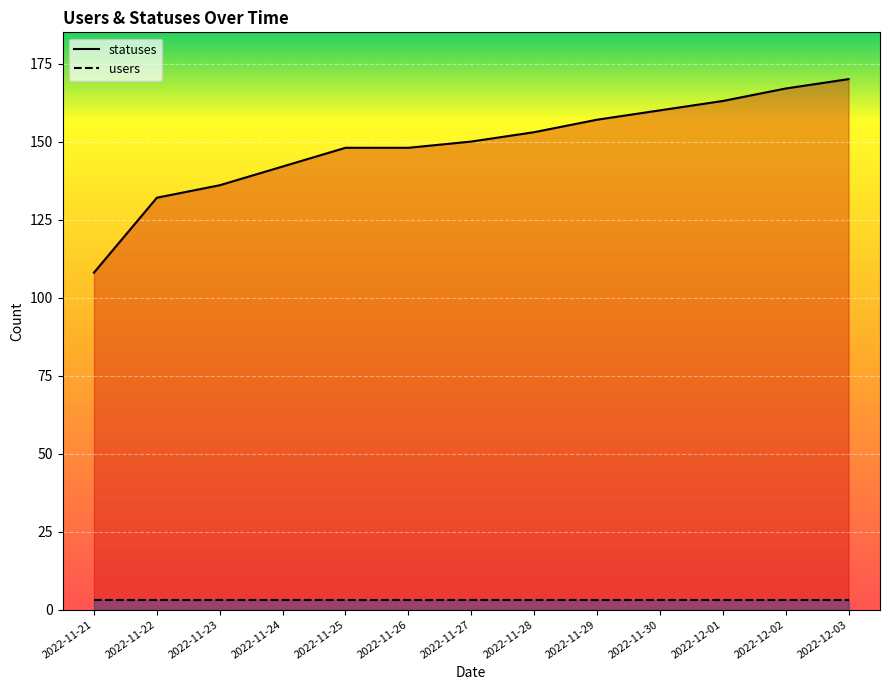

Which has a higher value, 2022-11-21 or 2022-11-25?

2022-11-25